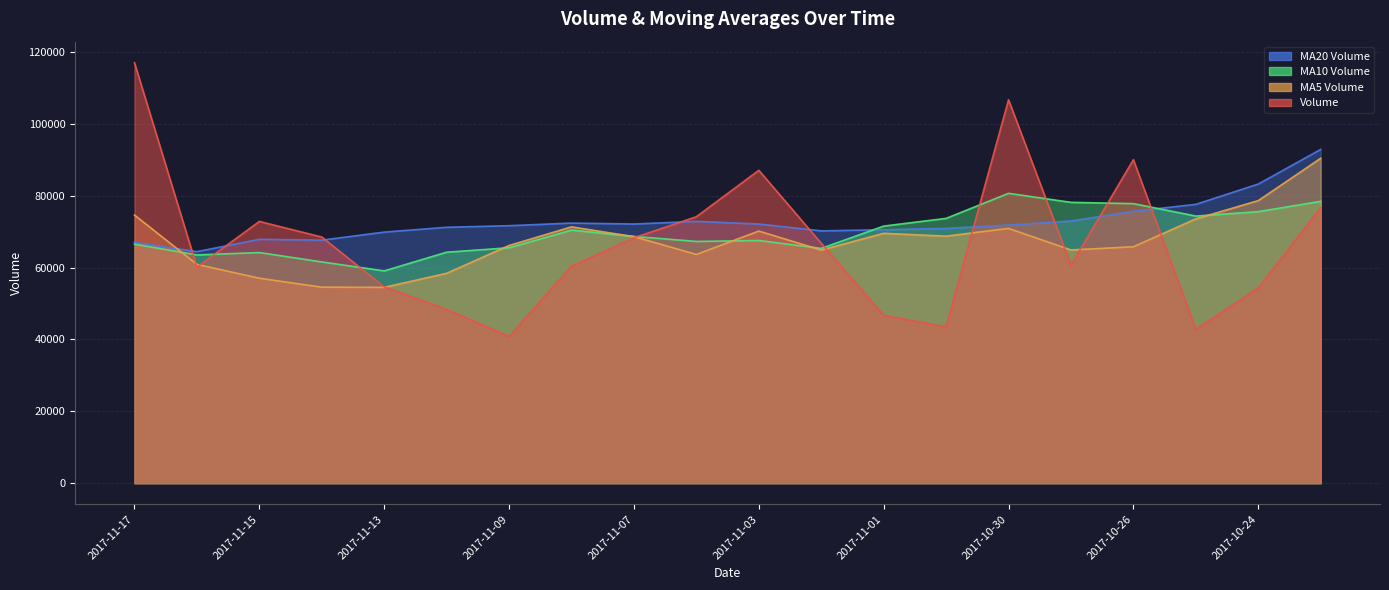

What is the difference between the second highest and minimum values in the v_ma20 series?

18809.8